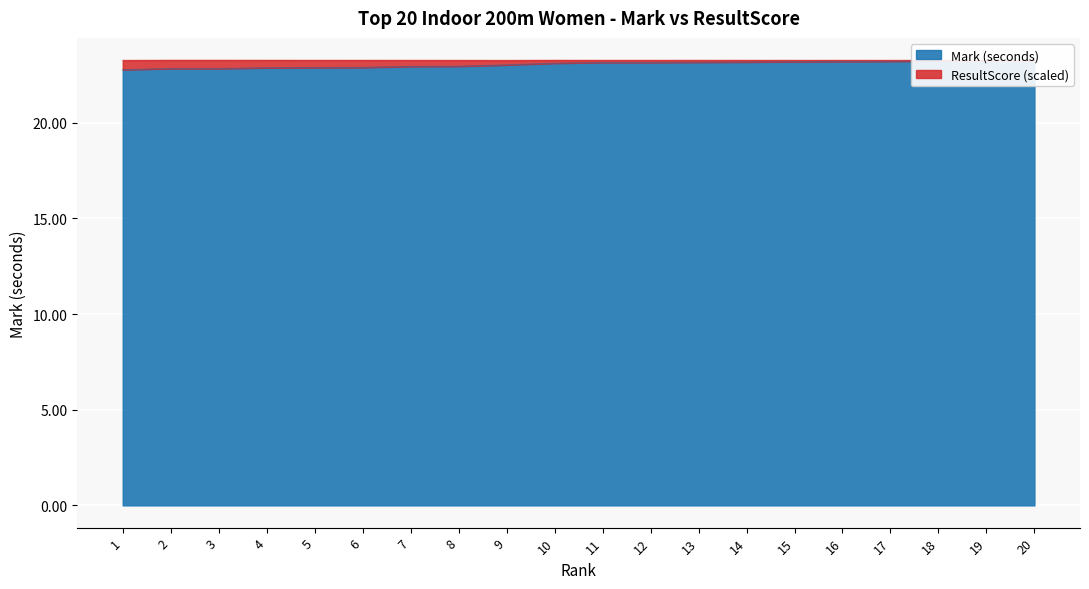

At which label does the data first exceed 23?

9